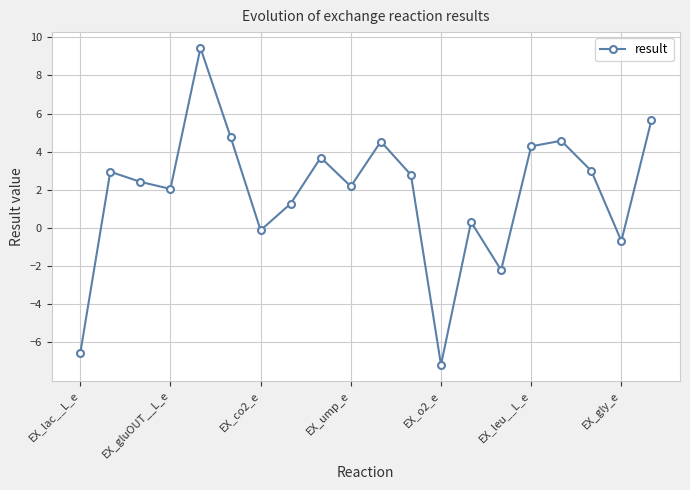

What is the value of the 6th point from the left?

4.8